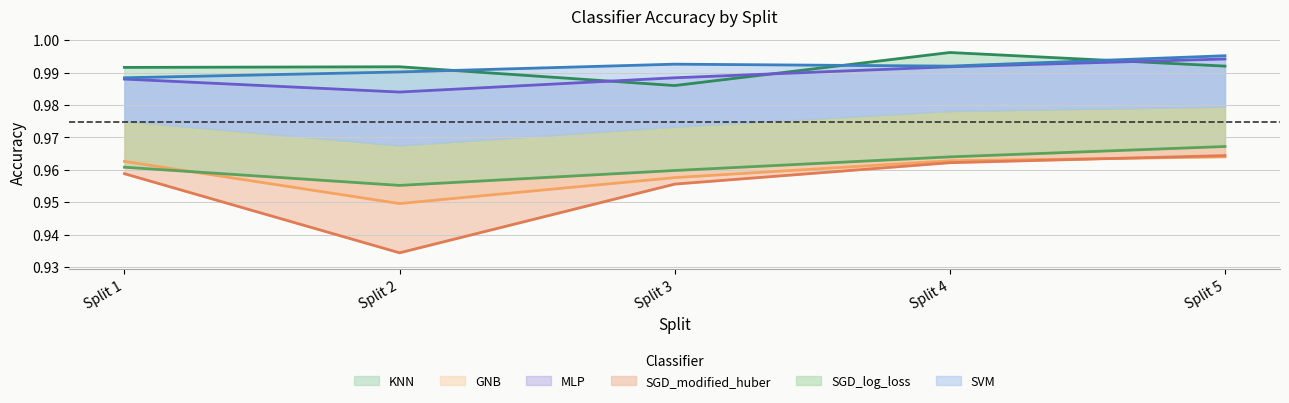

True or false: GNB has more than 0 points higher than both neighbors.

False